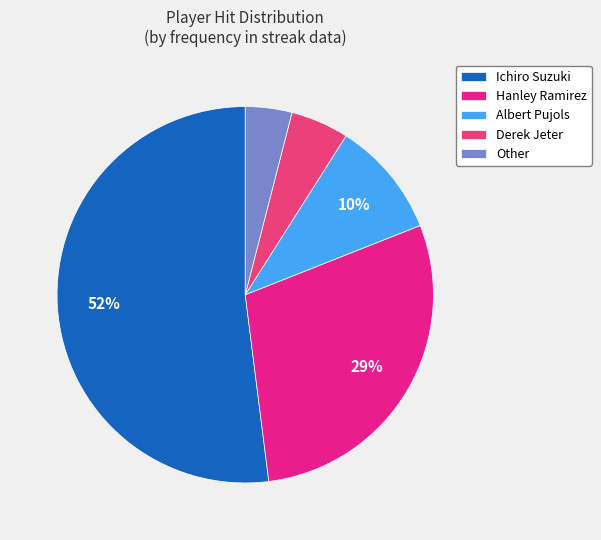

Does Ichiro Suzuki represent more than half of the total?

Yes